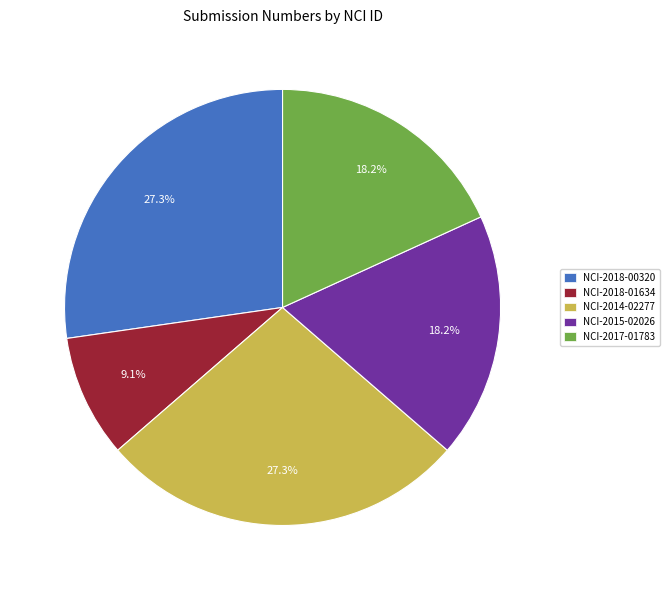

Does NCI-2015-02026 account for over 50% of the chart?

No